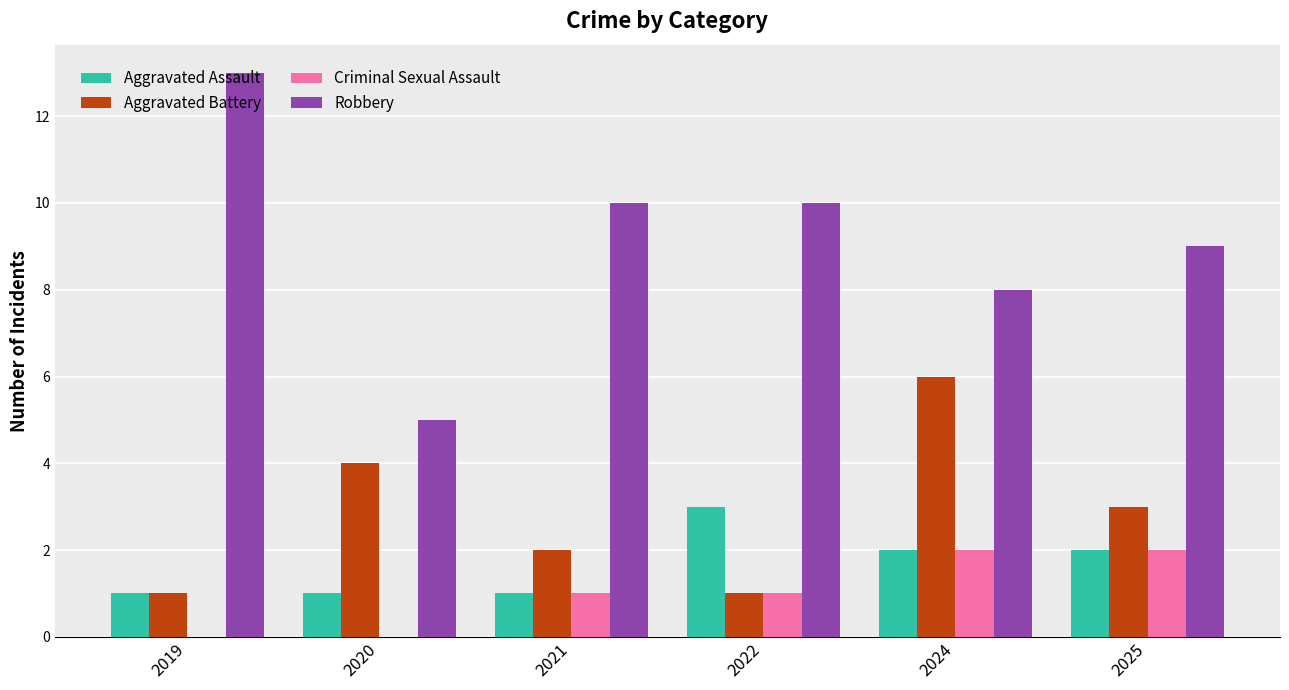

What value does the Robbery series have at 2022?

10